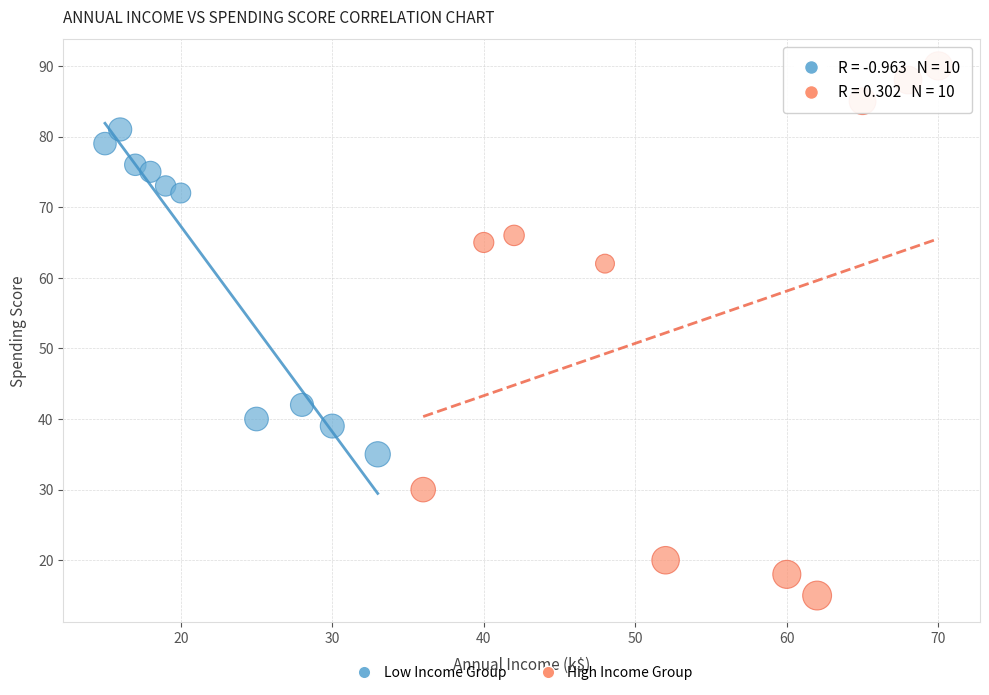

Which series contains the lowest Y value?

High Income Group